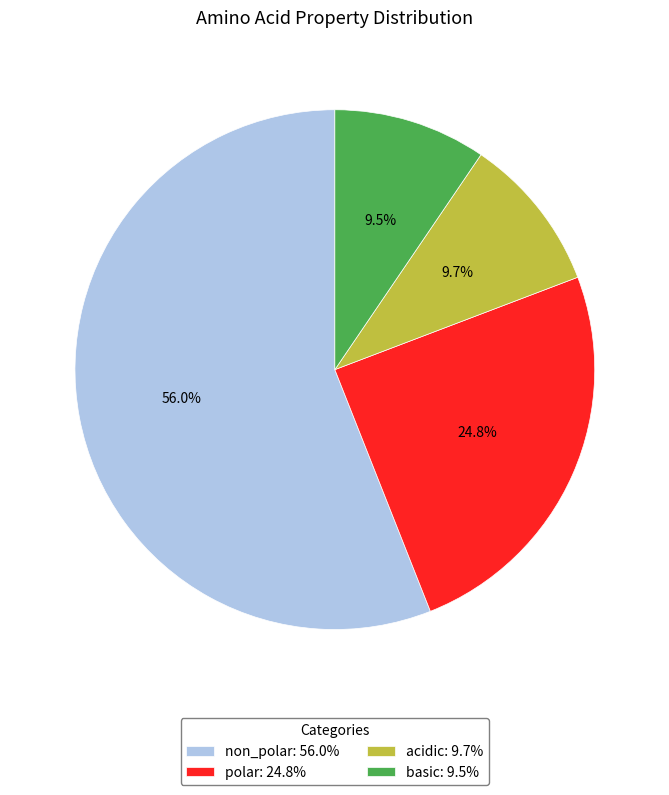

Combined, do acidic: 9.7% and polar: 24.8% account for over 50%?

No